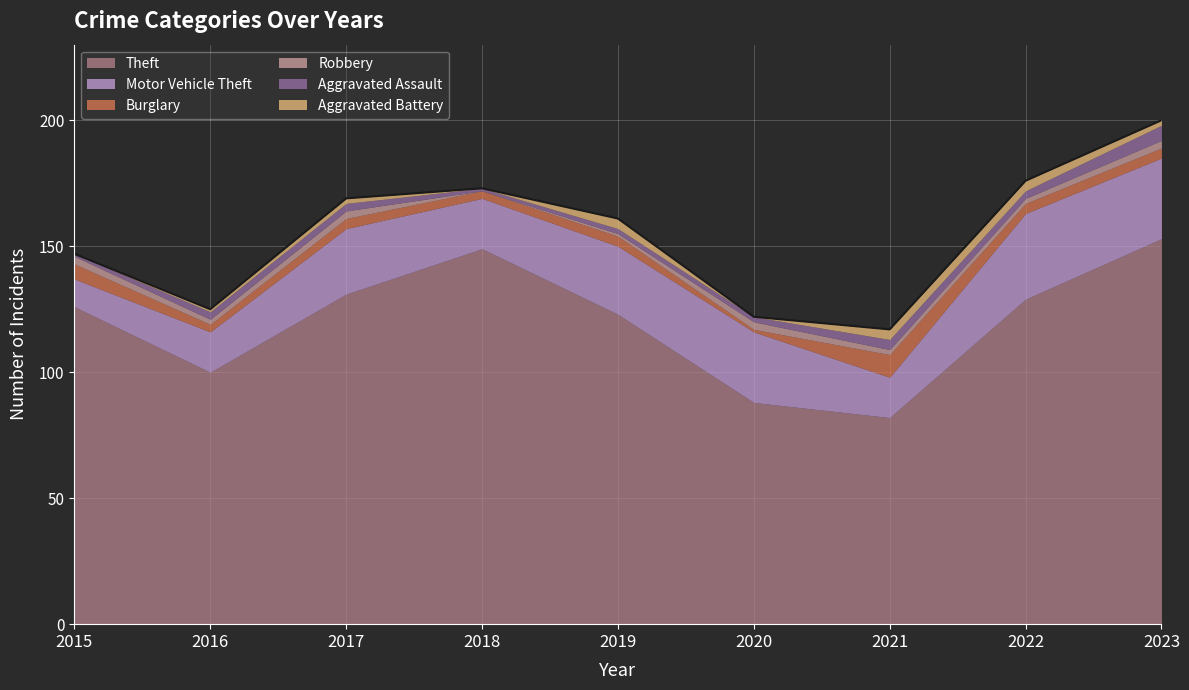

How many lines are shown in the chart?

6